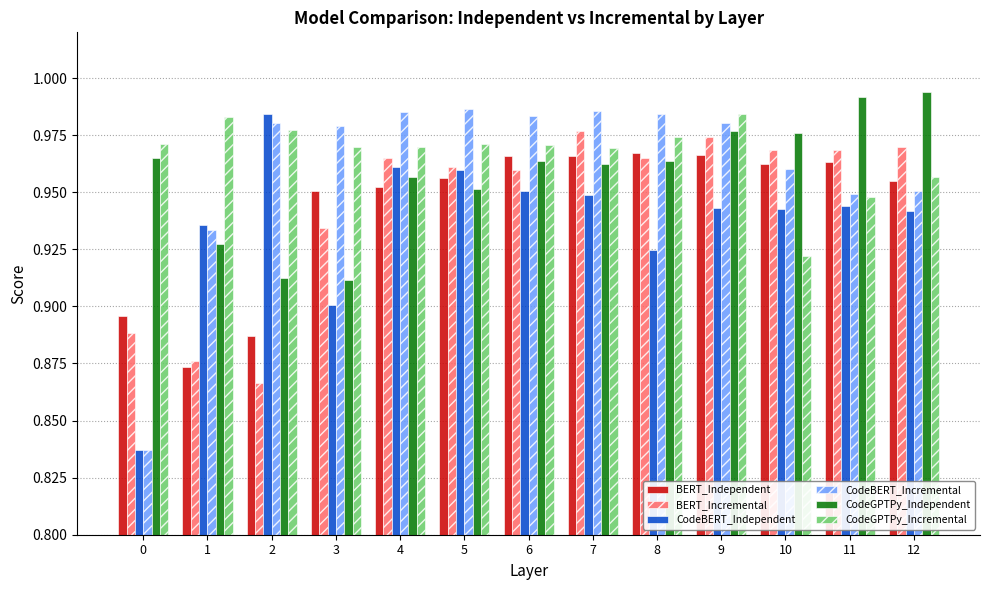

Between 0 and 2, which series saw the biggest shift?

CodeBERT_Independent